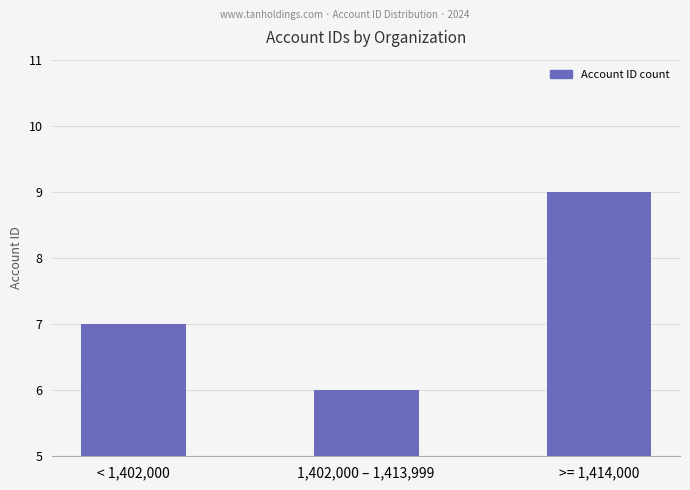

What is the change in value from < 1,402,000 to 1,402,000 – 1,413,999?

-1